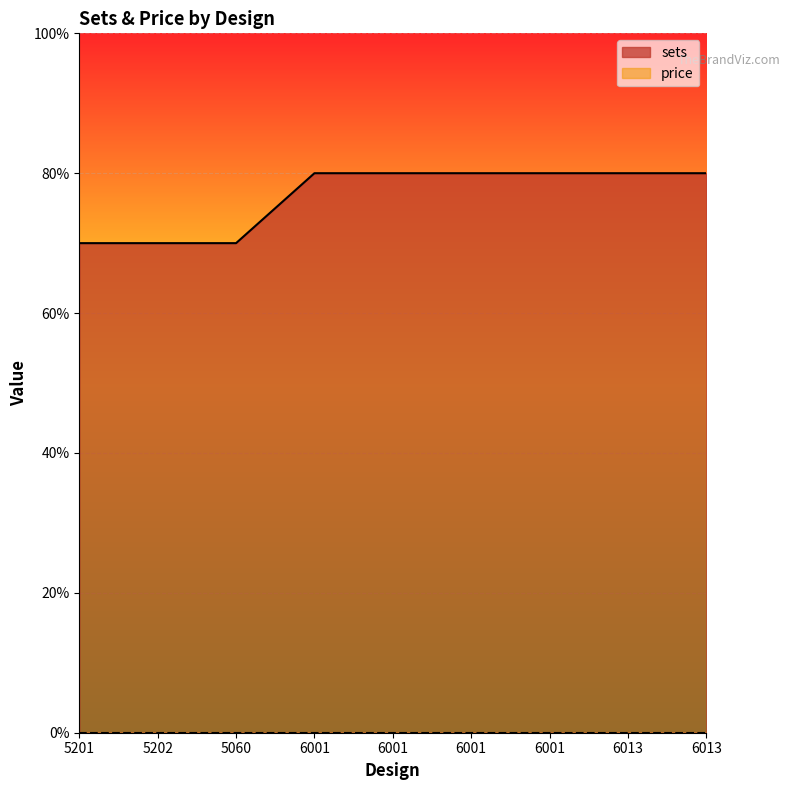

Reading right to left, transcribe all the data shown in this chart.

8	8	8	8	8	8	7	7	7